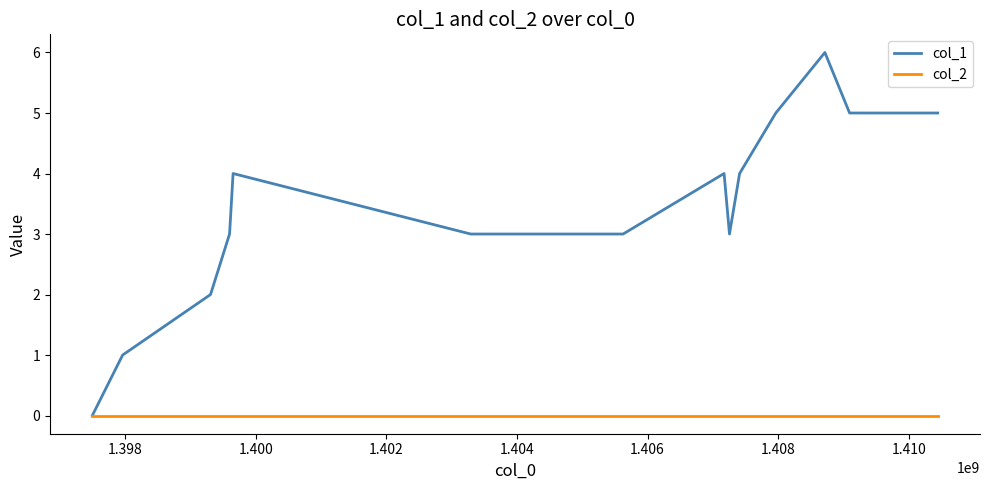

Which series has the widest spread of values?

col_1